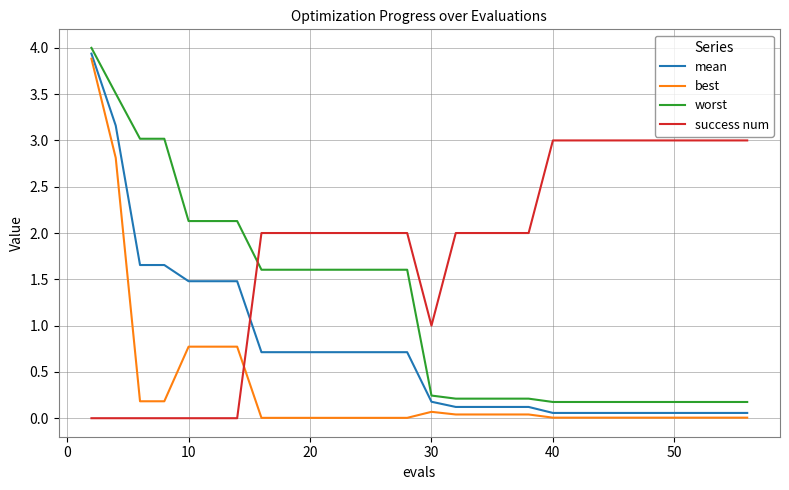

Rank the series by their maximum value, from lowest to highest.

success num, best, mean, worst